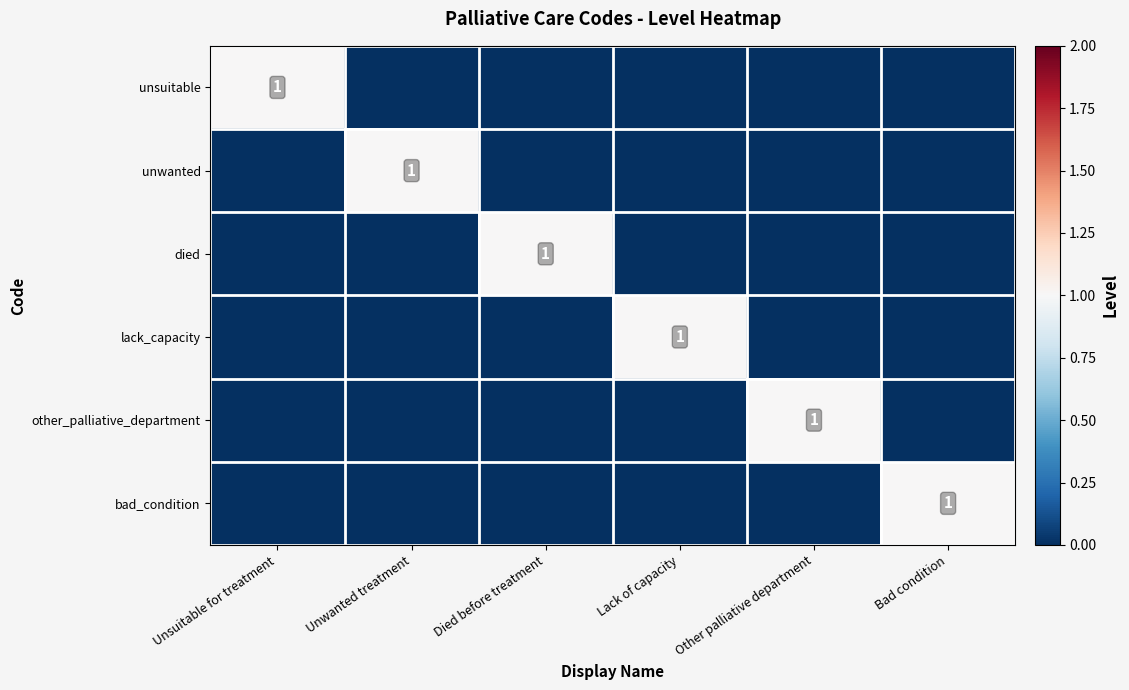

The other_palliative_department series shows 2 at Other palliative department. True or false?

False